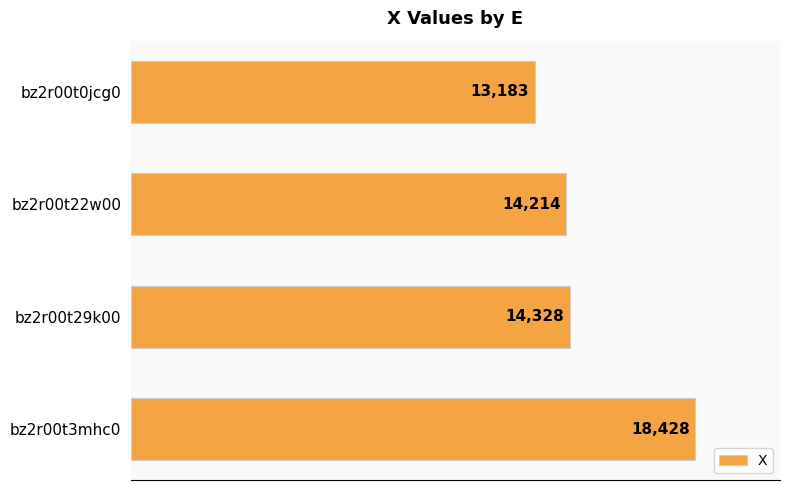

What is the value of the 2nd bar from the top?

14214